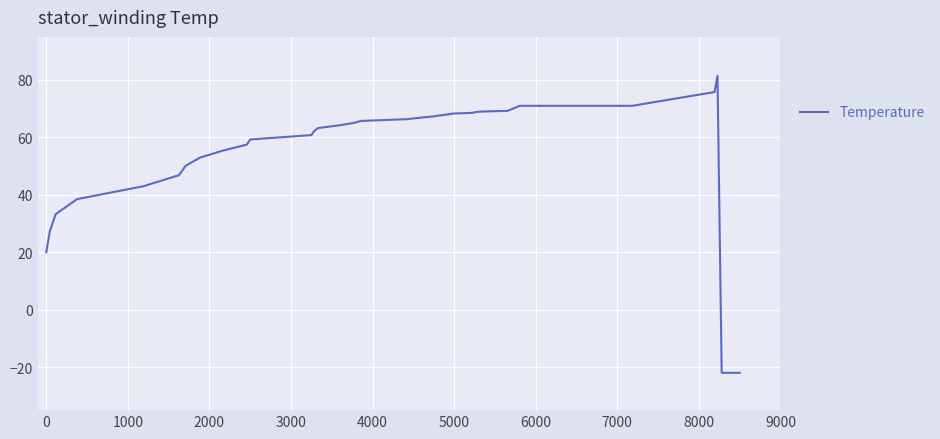

What is the minimum value shown in the chart?

-22.0